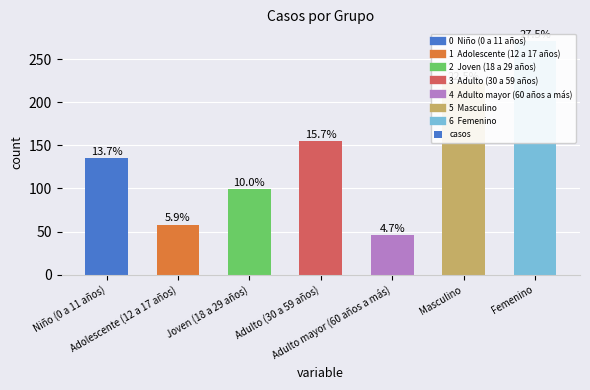

Rank the categories by value from highest to lowest.

Femenino, Masculino, Adulto (30 a 59 años), Niño (0 a 11 años), Joven (18 a 29 años), Adolescente (12 a 17 años), Adulto mayor (60 años a más)